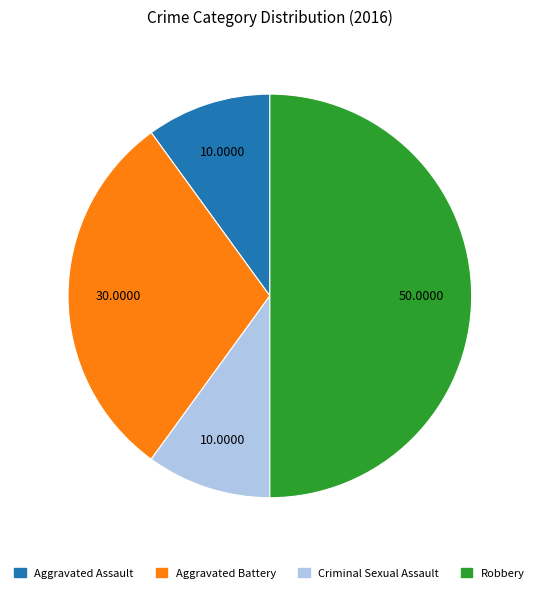

Is Aggravated Assault the majority of the pie?

No